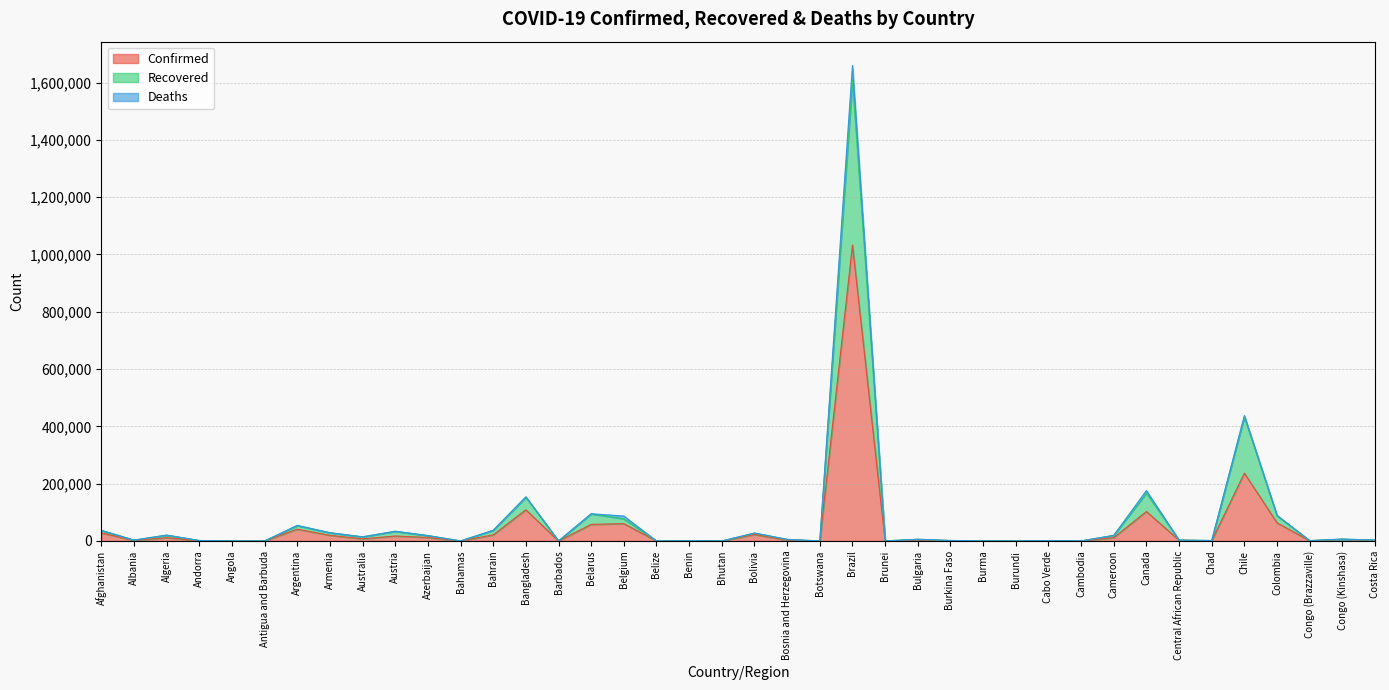

How many lines are shown in the chart?

3